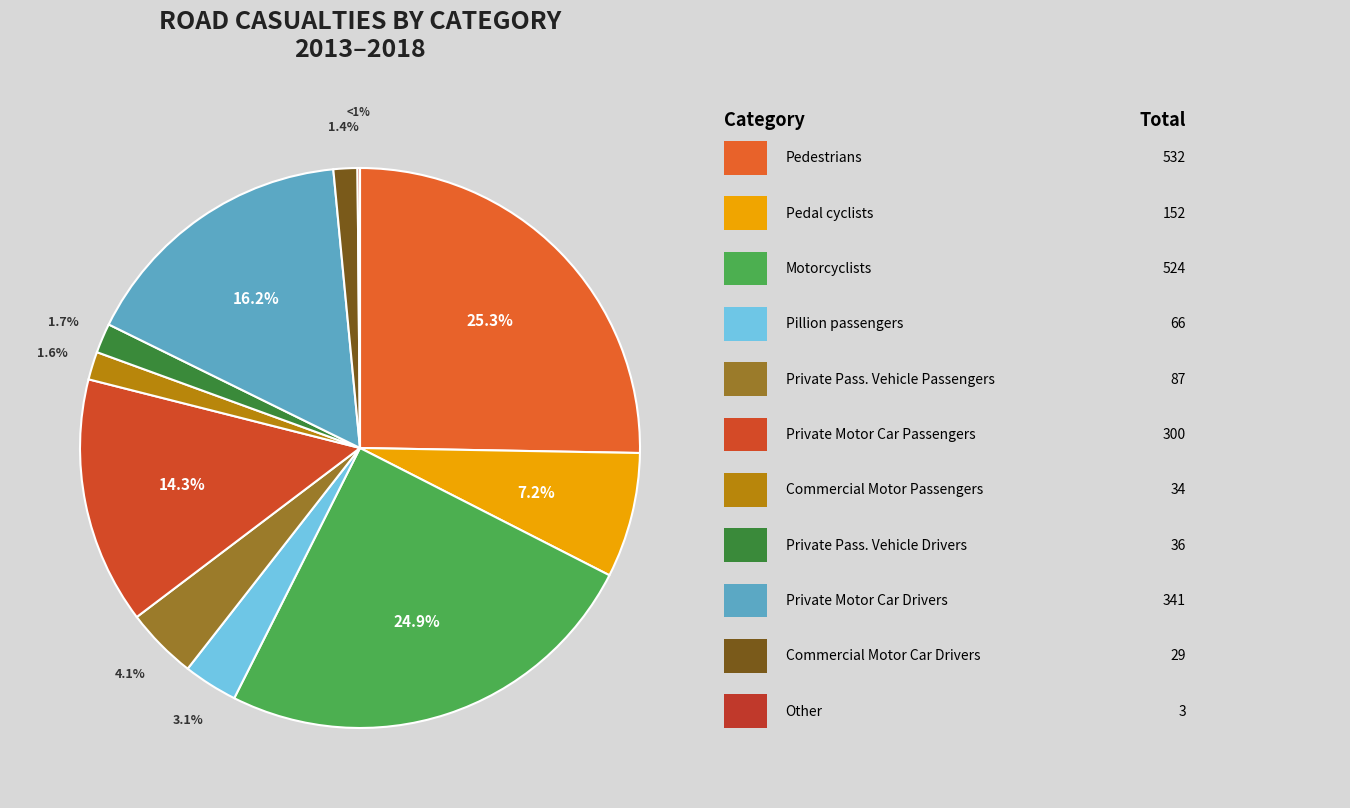

Which category has the biggest portion of the pie?

Pedestrians